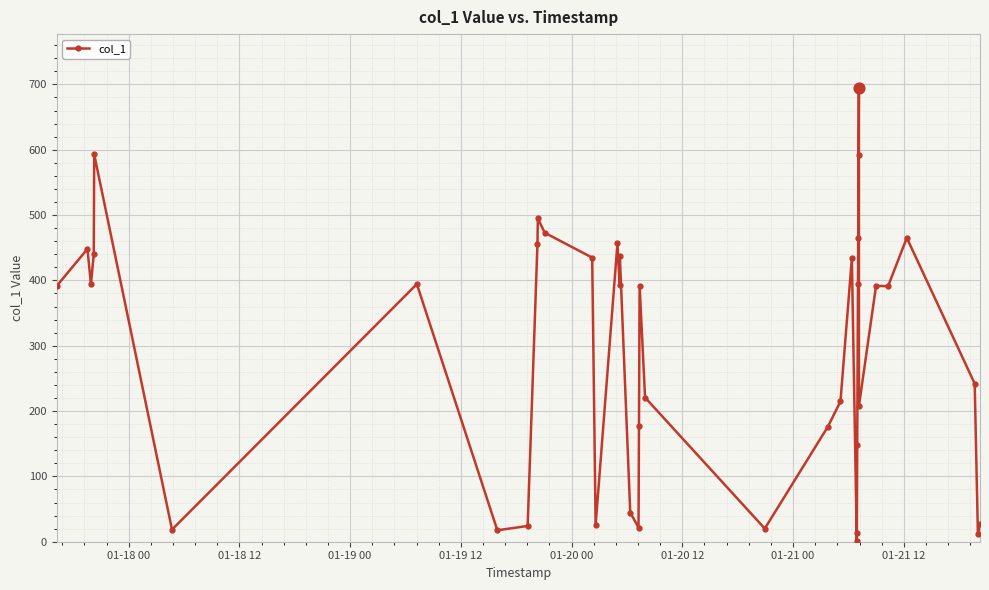

What is the value of the 31st point from the left?

465.3